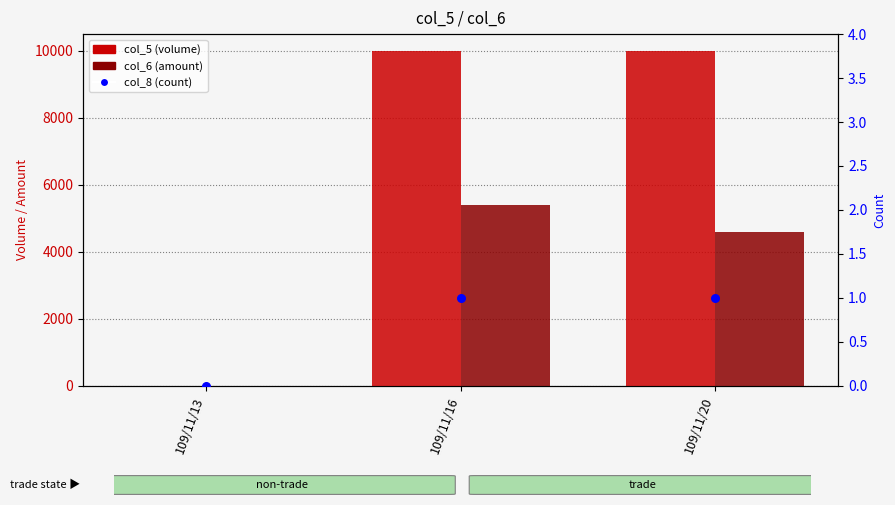

Which series contains the highest Y value?

col_5 (volume)